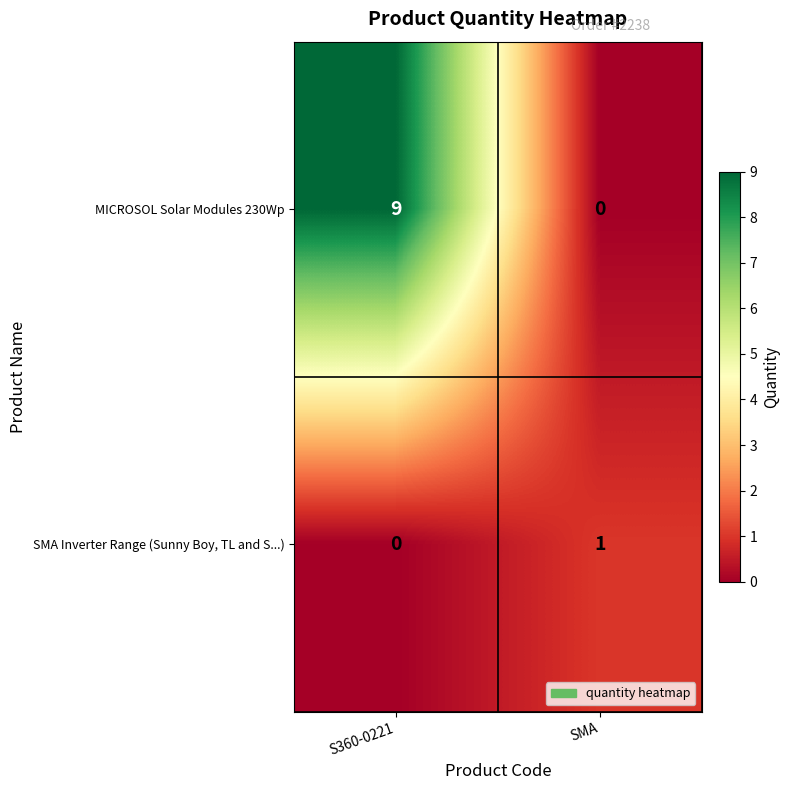

The value of SMA Inverter Range (Sunny Boy, TL and S...) at SMA is 0. True or false?

False